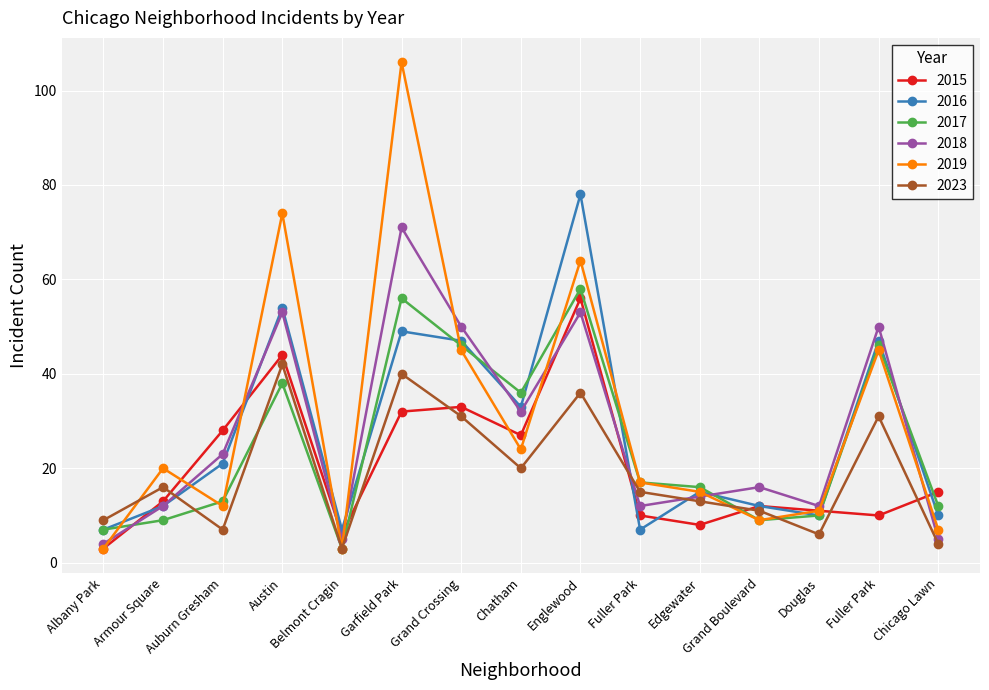

Reading left to right, extract all data points from this chart.

2015: 3	13	28	44	6	32	33	27	56	10	8	12	11	10	15
2016: 7	12	21	54	7	49	47	33	78	7	15	12	10	47	10
2017: 7	9	13	38	3	56	46	36	58	17	16	9	10	46	12
2018: 4	12	23	53	5	71	50	32	53	12	14	16	12	50	5
2019: 3	20	12	74	3	106	45	24	64	17	15	9	11	45	7
2023: 9	16	7	42	3	40	31	20	36	15	13	11	6	31	4